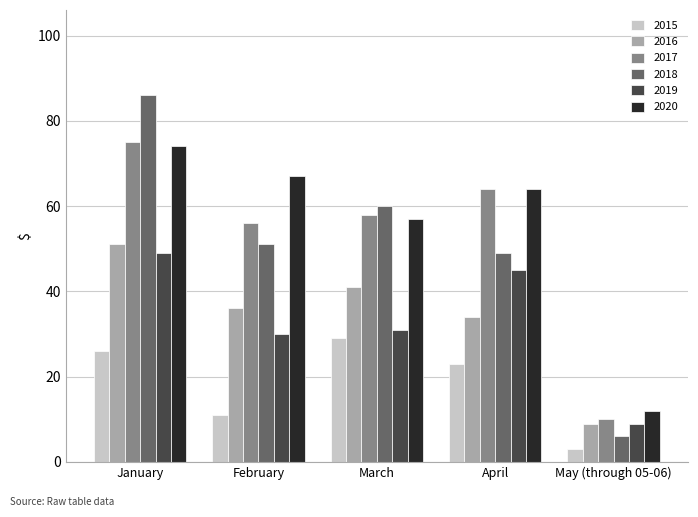

What is the average value of the 2020 series?

55